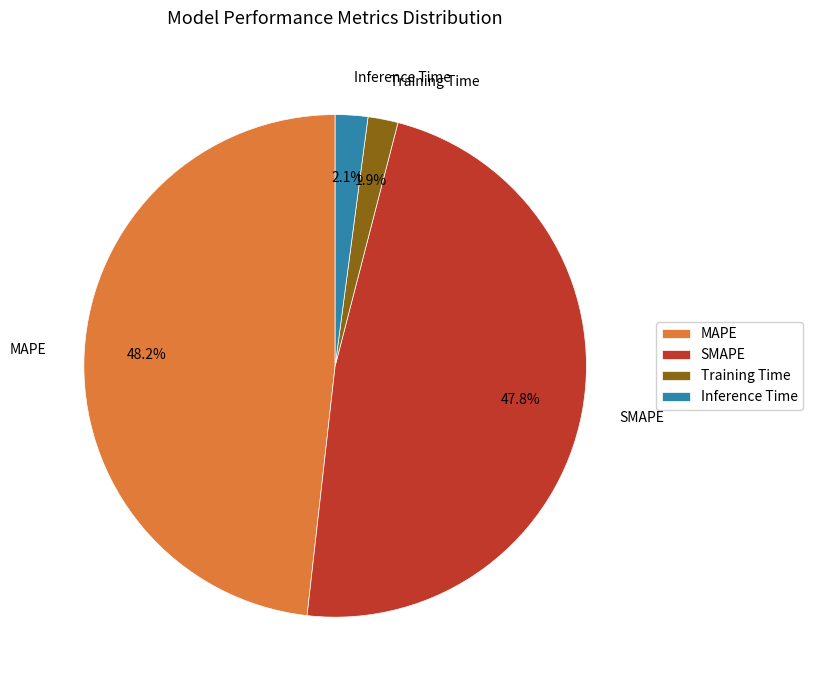

Is there a majority slice in this chart?

No